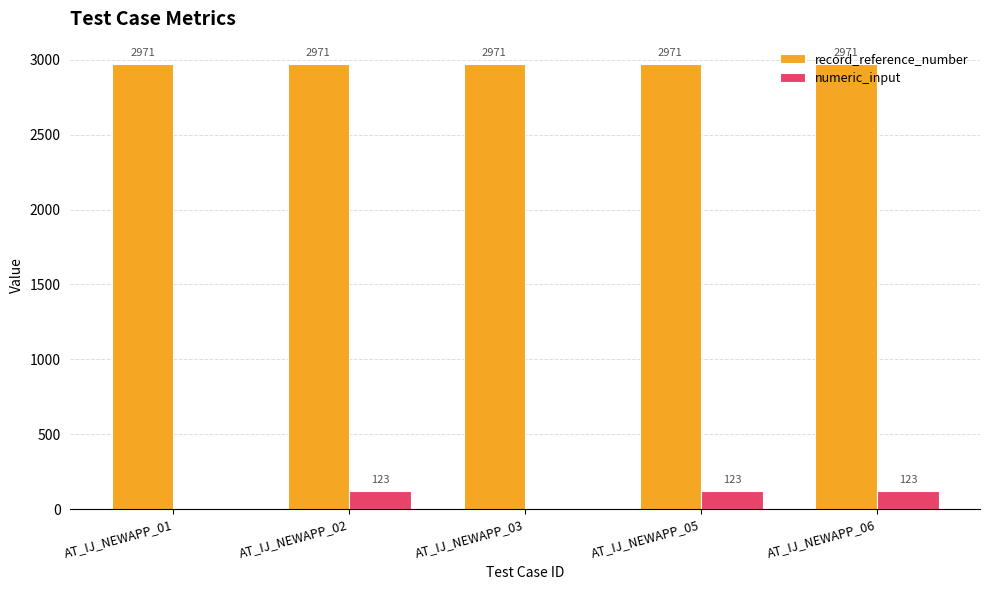

Count the numeric_input values in the range 0 to 123.

5